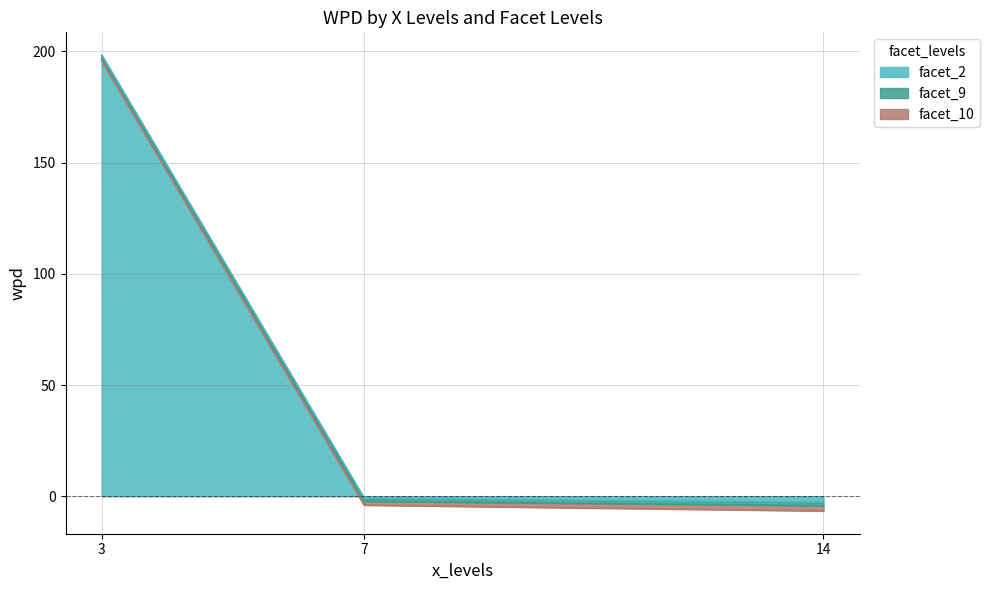

Count the number of data series in this chart.

3